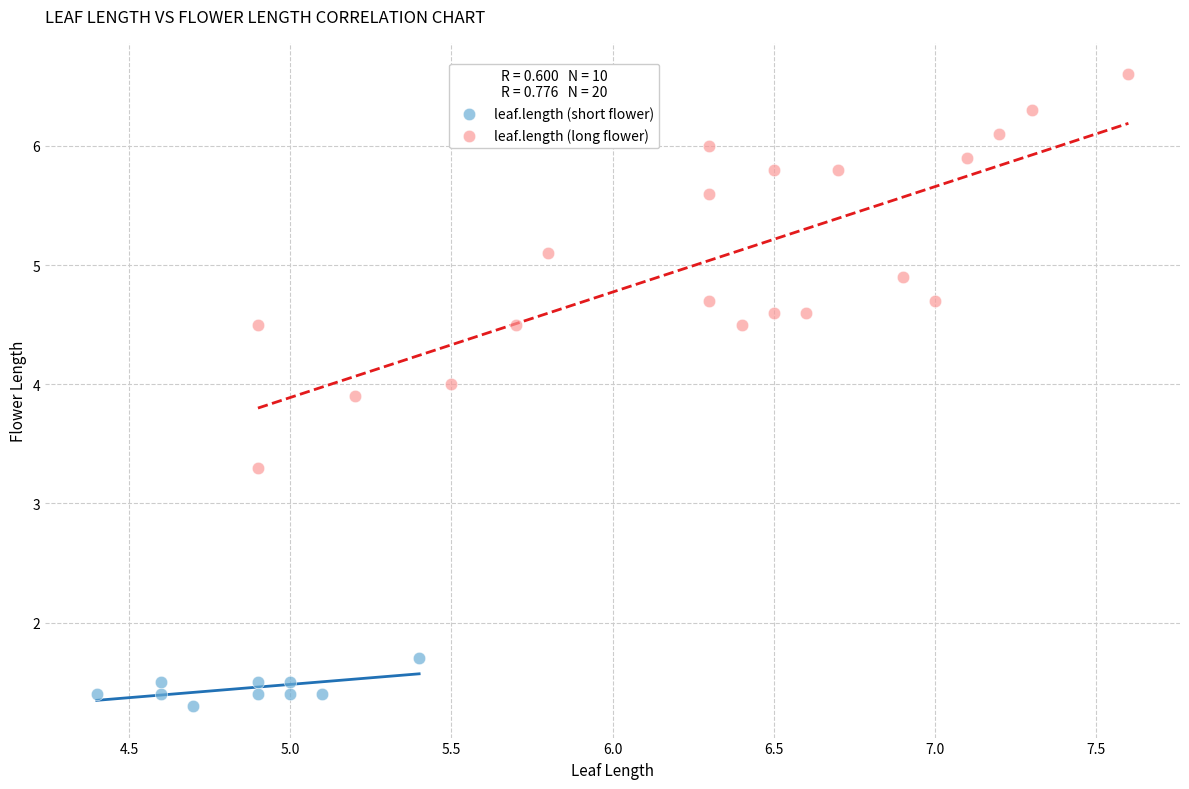

Which series contains the highest Y value?

leaf.length (long flower)